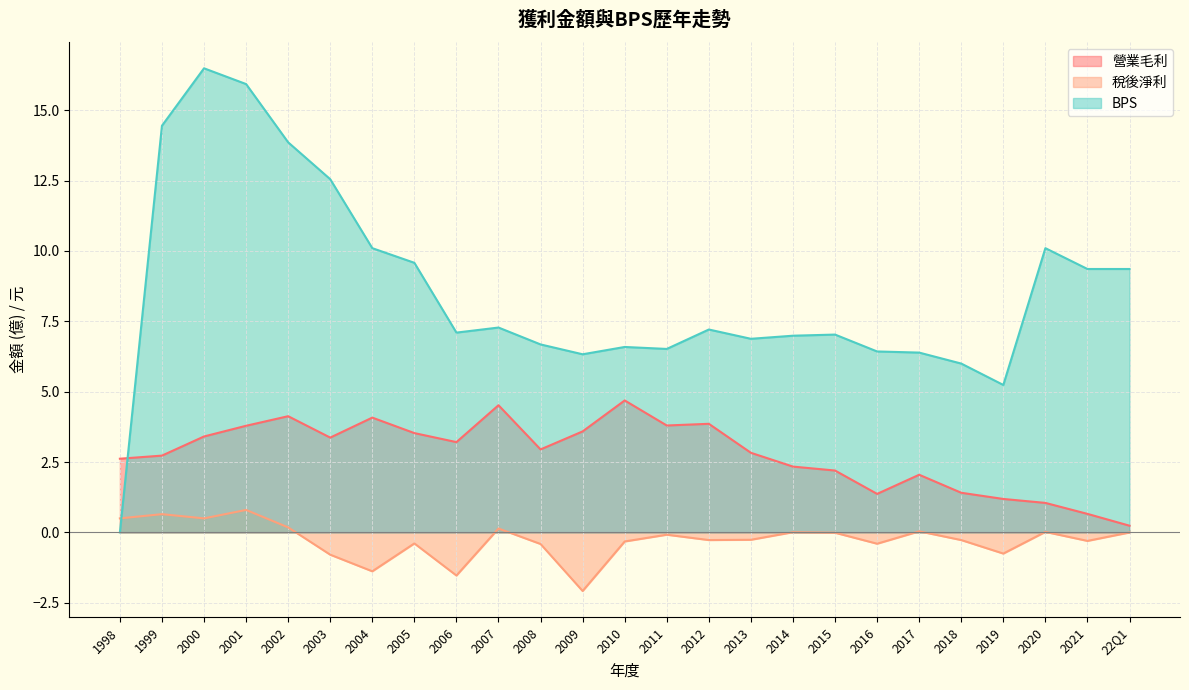

List the labels in order of 稅後淨利 value, largest first.

2001, 1999, 2000, 1998, 2002, 2007, 2017, 2020, 2014, 22Q1, 2015, 2011, 2013, 2018, 2012, 2021, 2010, 2005, 2016, 2008, 2019, 2003, 2004, 2006, 2009